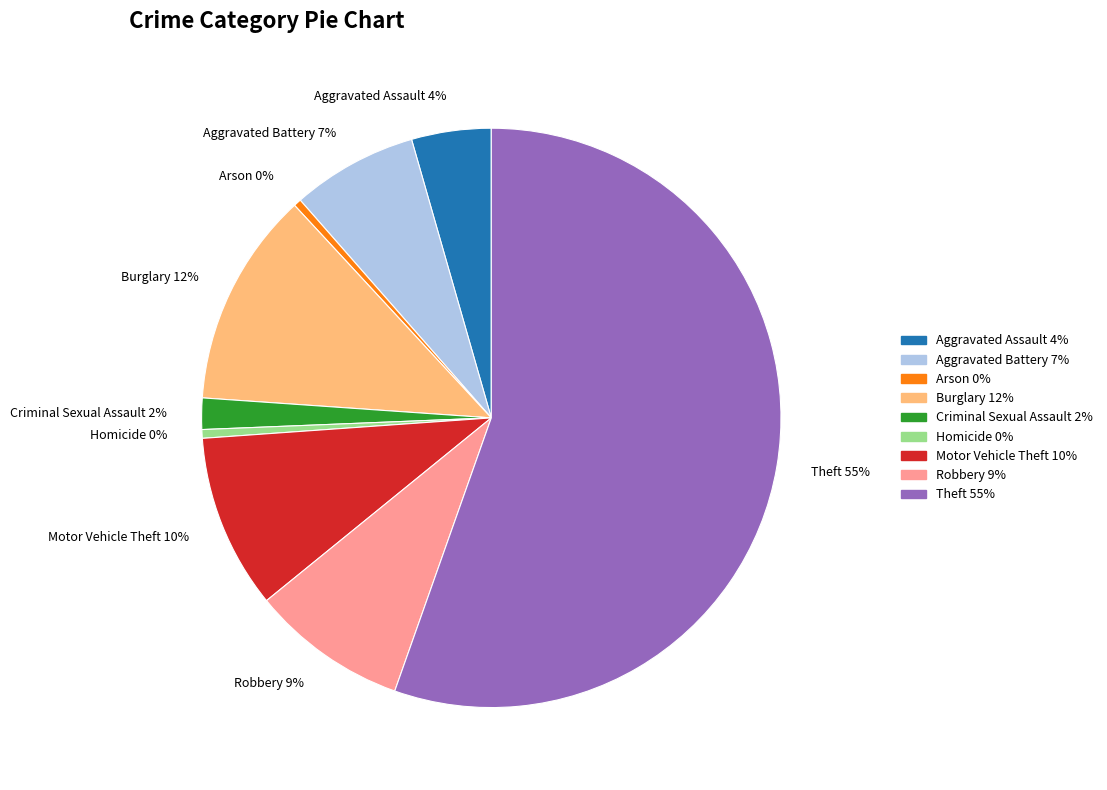

To the nearest percent, what is the average slice percentage?

11%